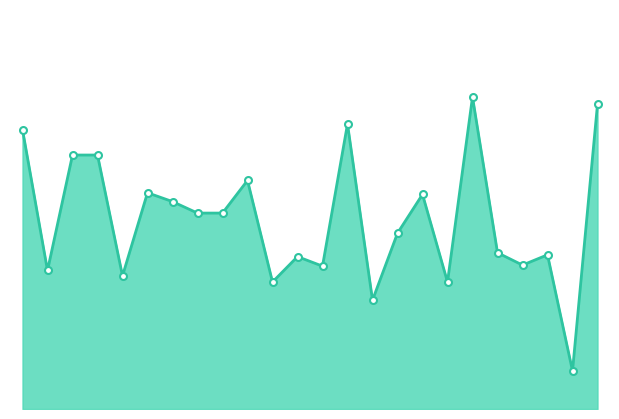

Does the chart have visible grid lines?

No